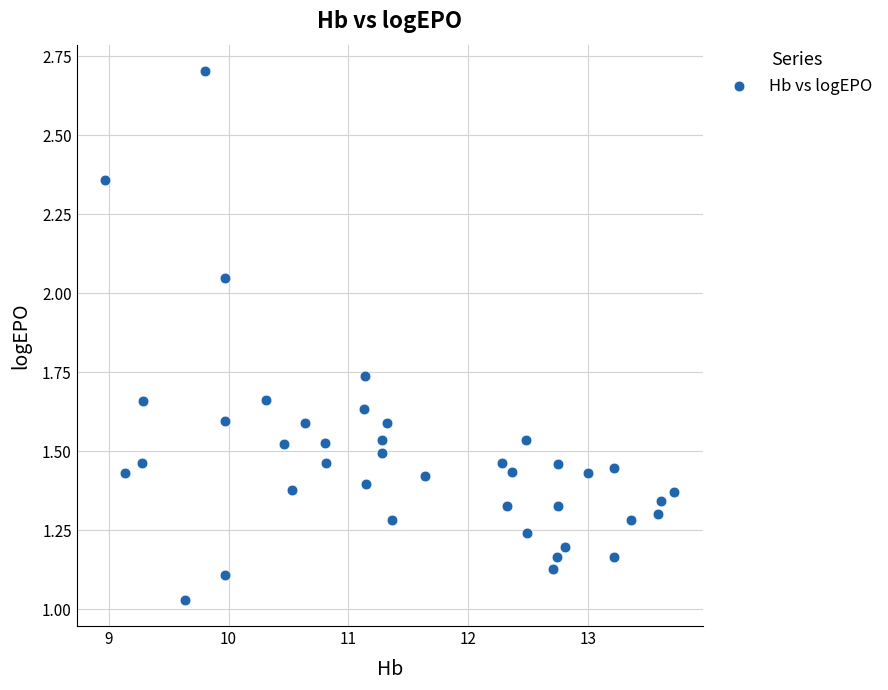

What is the range of X values (max minus min)?

4.7